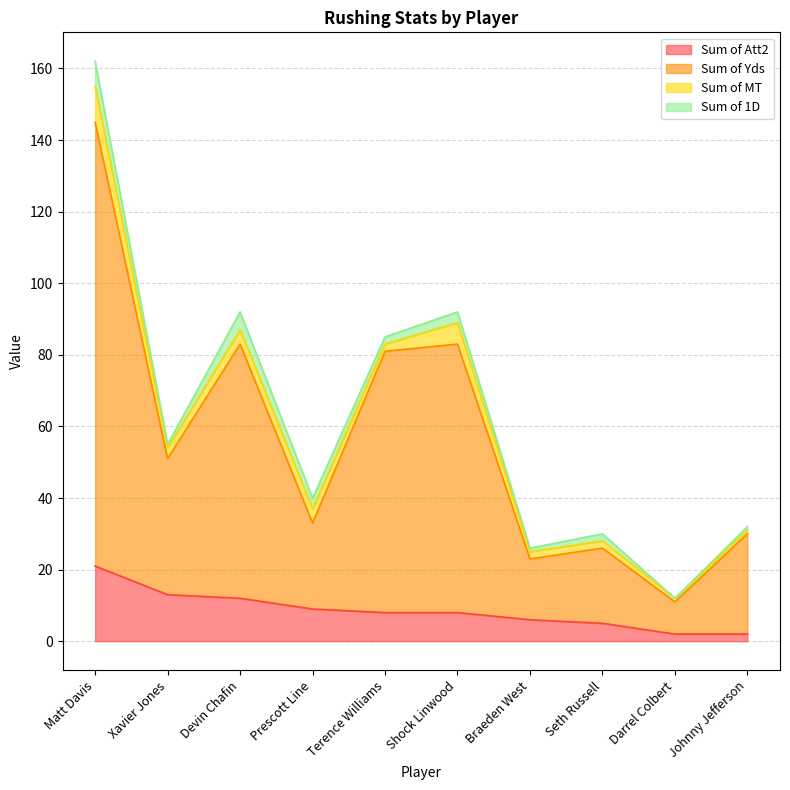

Does the chart display data point markers on the line(s)?

No